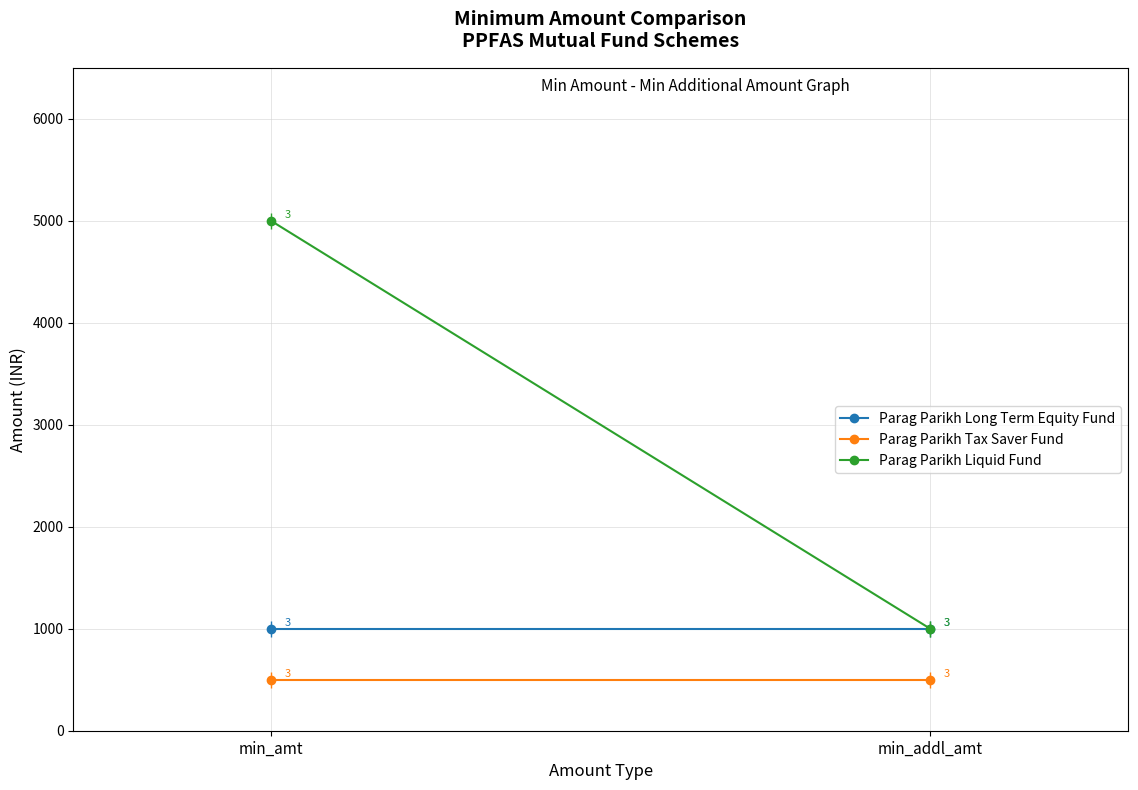

Is it true that Parag Parikh Liquid Fund equals 5000 at min_amt?

True